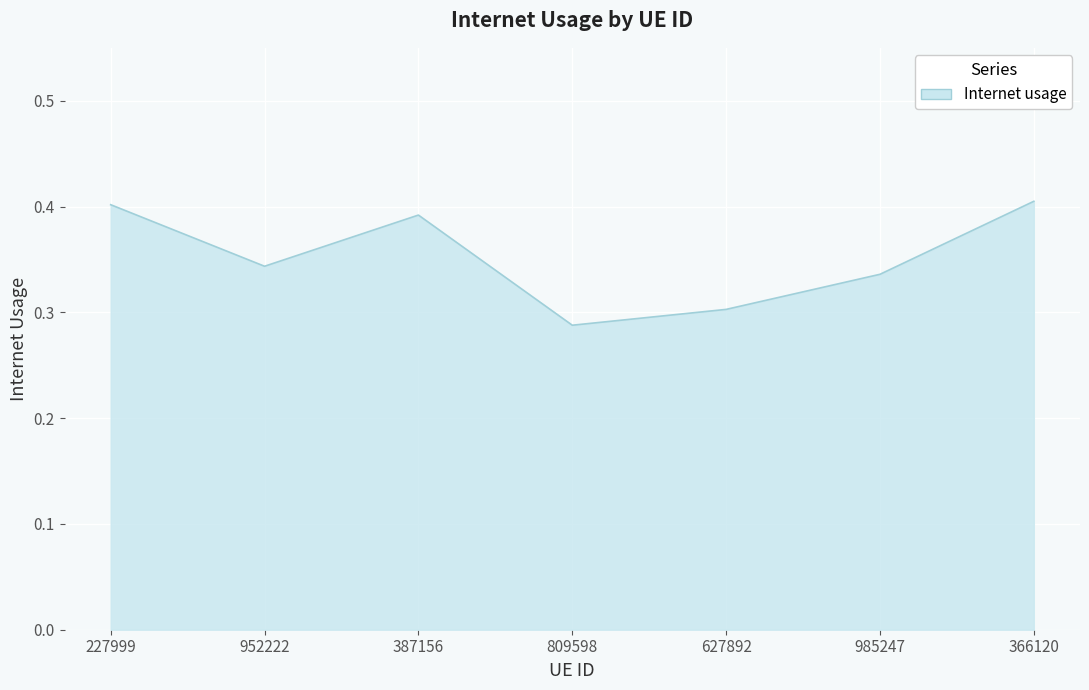

Which label corresponds to the smallest value in the chart?

809598